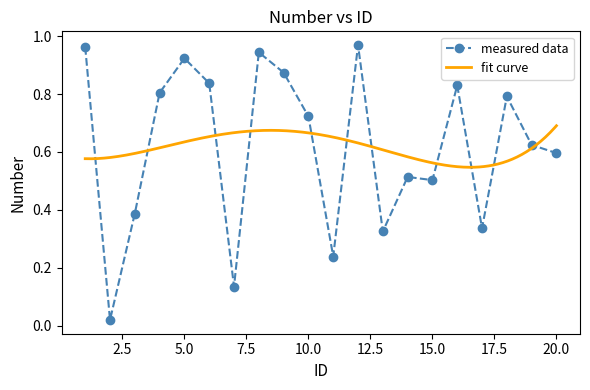

What is the greatest value displayed?

1.0